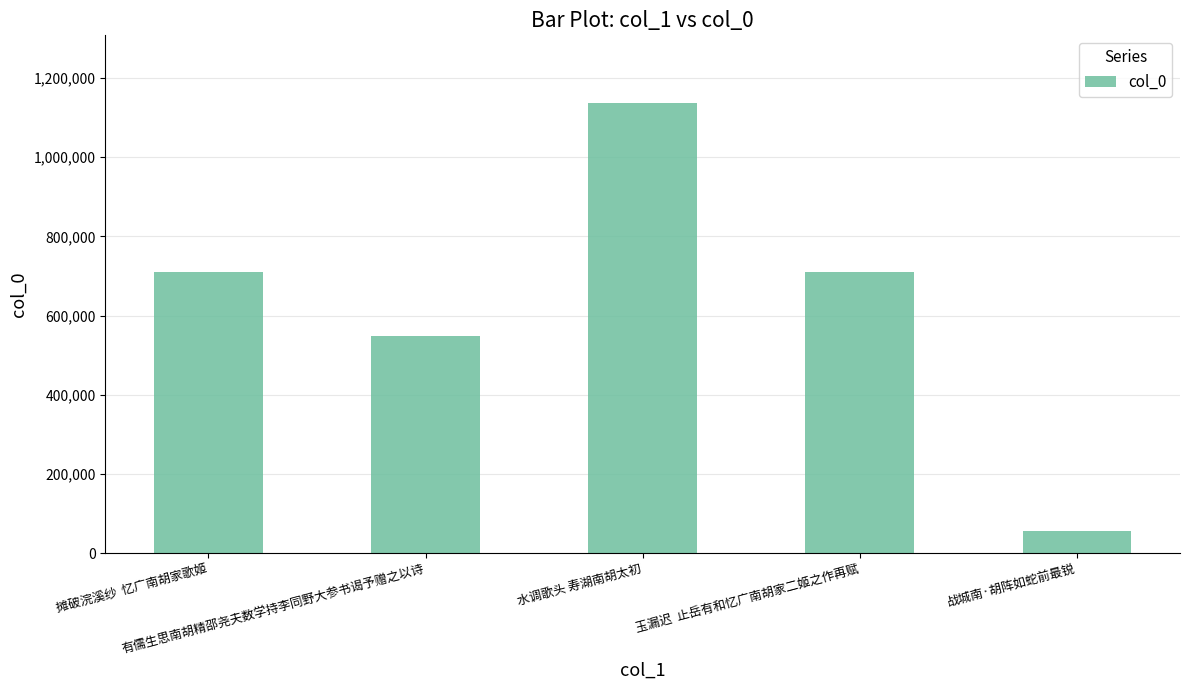

True or false: the data shows 56464 at 战城南·胡阵如蛇前最锐.

True